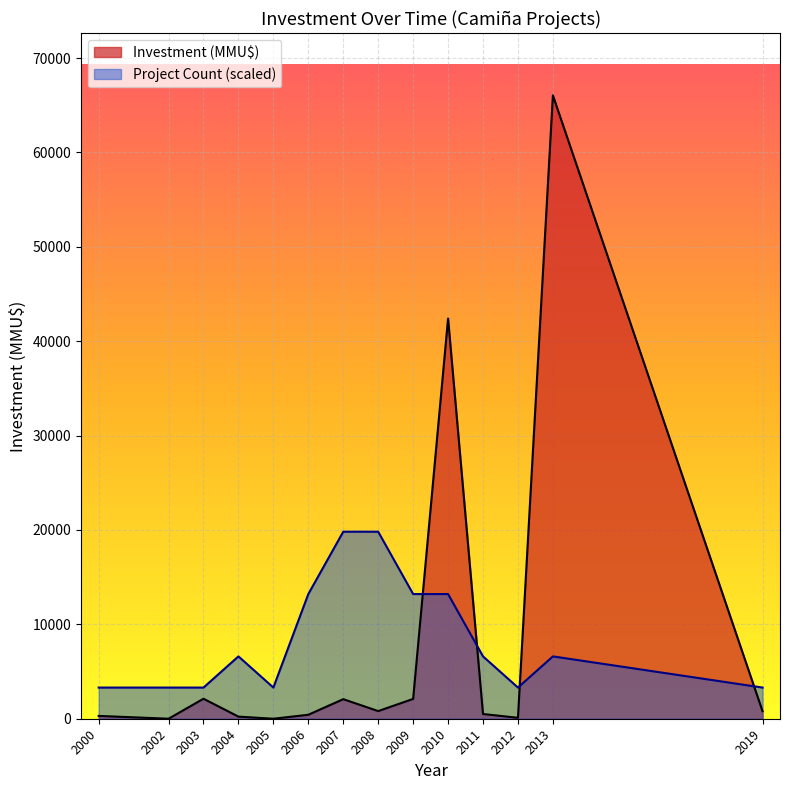

At which label does Investment (MMU$) reach its minimum?

2002